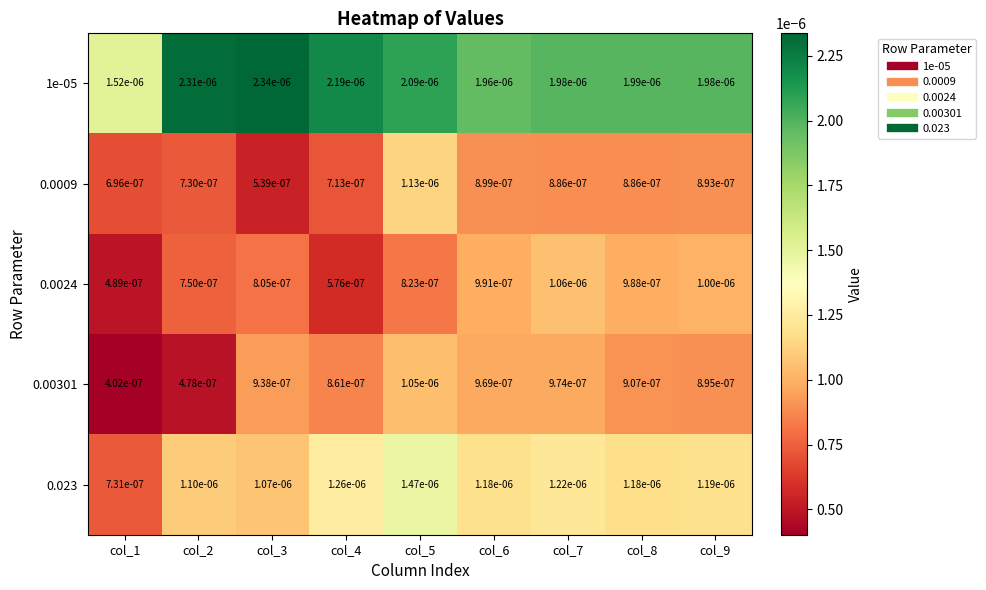

Is the value of 1e-05 at col_7 greater than the value of 0.0009 at col_5?

Yes